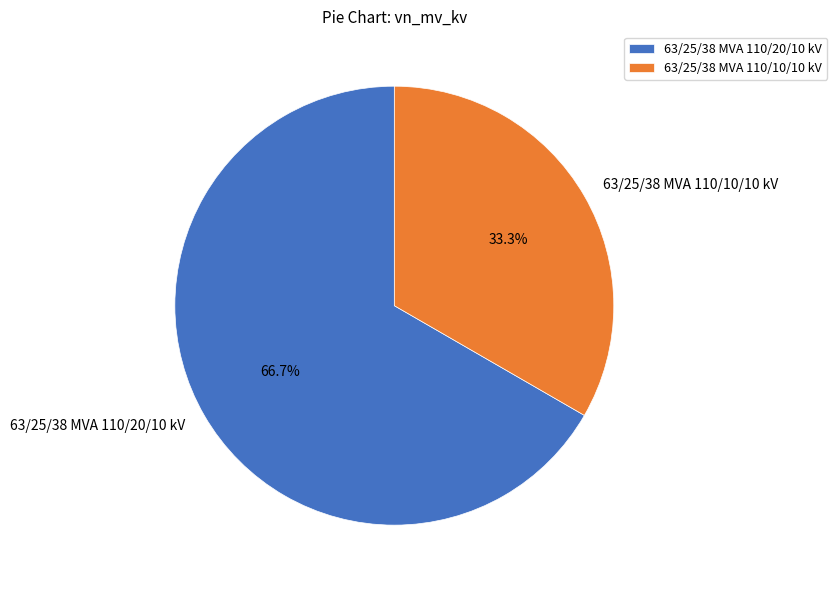

Approximately how many times larger is the value at 63/25/38 MVA 110/20/10 kV compared to 63/25/38 MVA 110/10/10 kV?

2.0